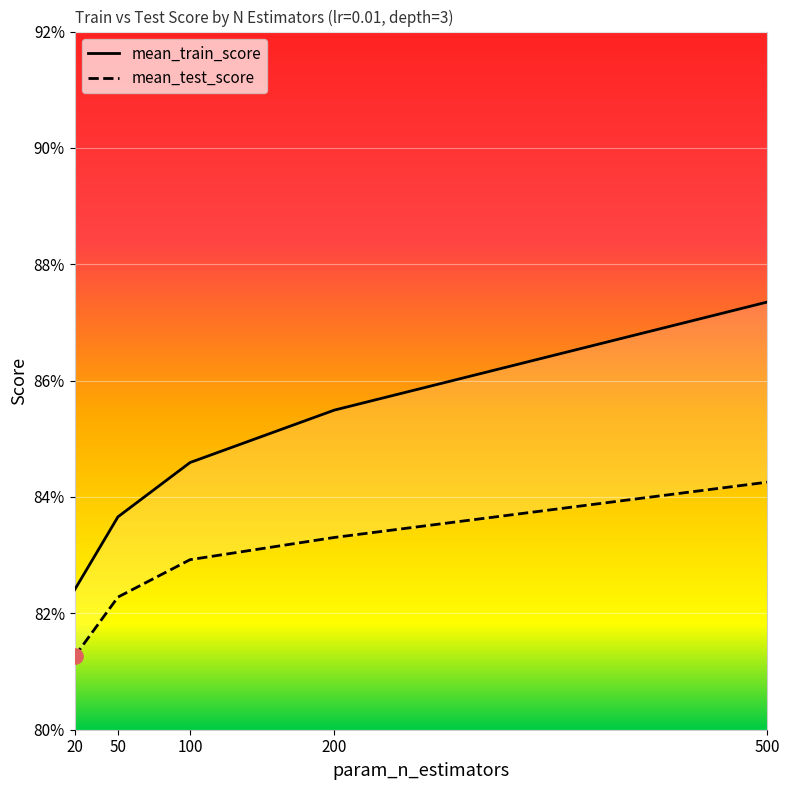

Is the value of mean_test_score at 50 greater than the value of mean_train_score at 20?

No